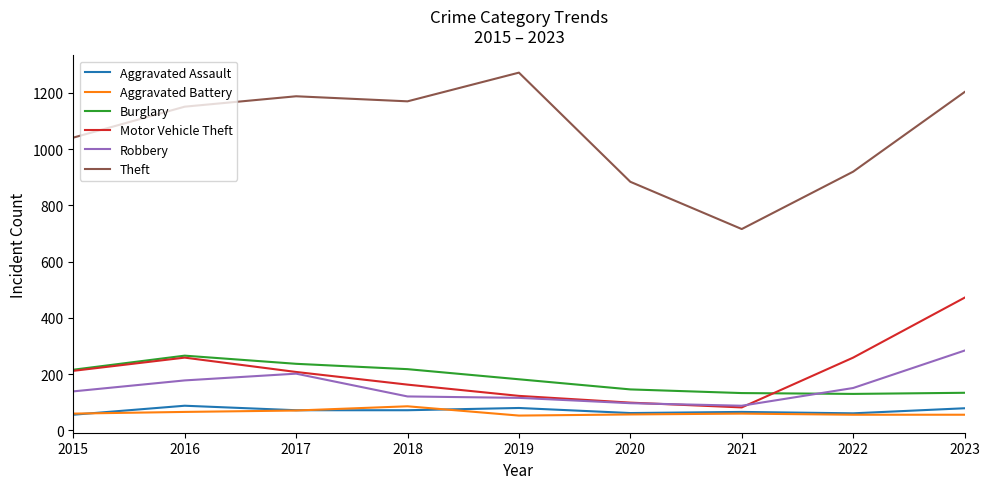

Is it true that Theft equals 304 at 2017?

False